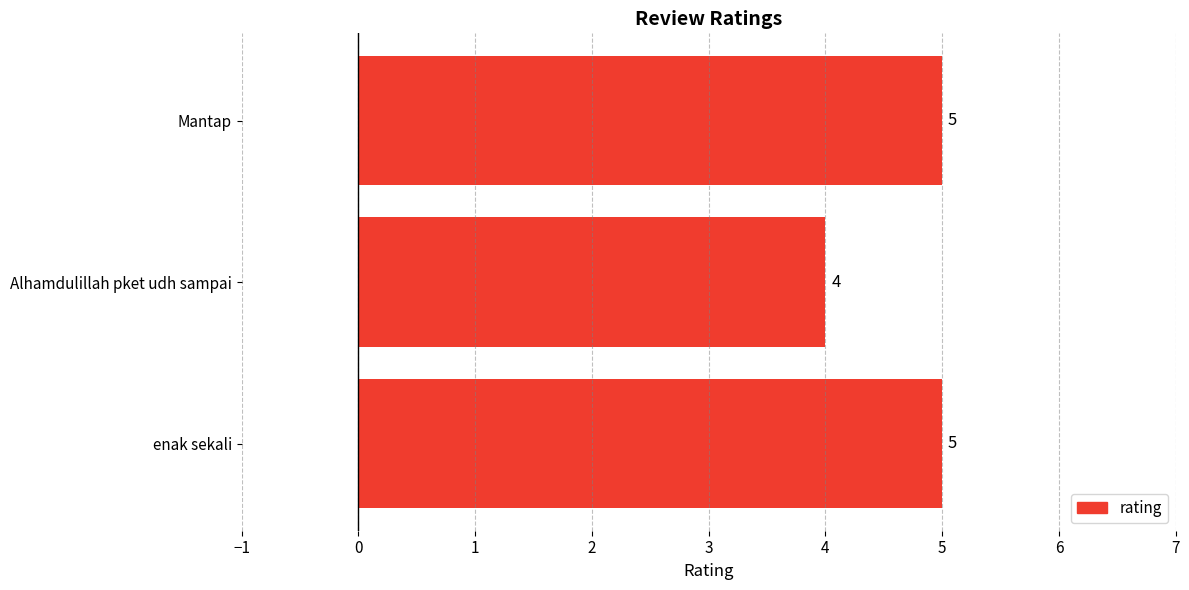

How many values are below 5?

1